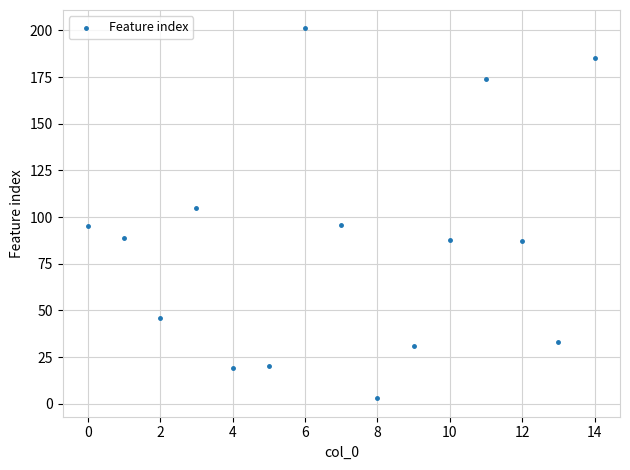

What Y value in the scatter plot is closest to 102?

105